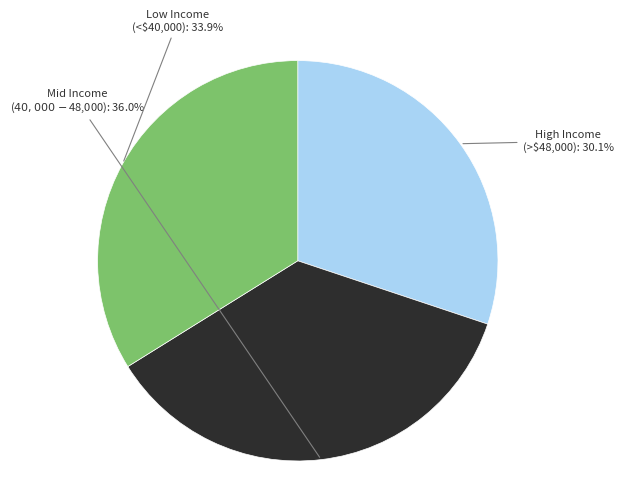

Does any single category account for the majority?

No